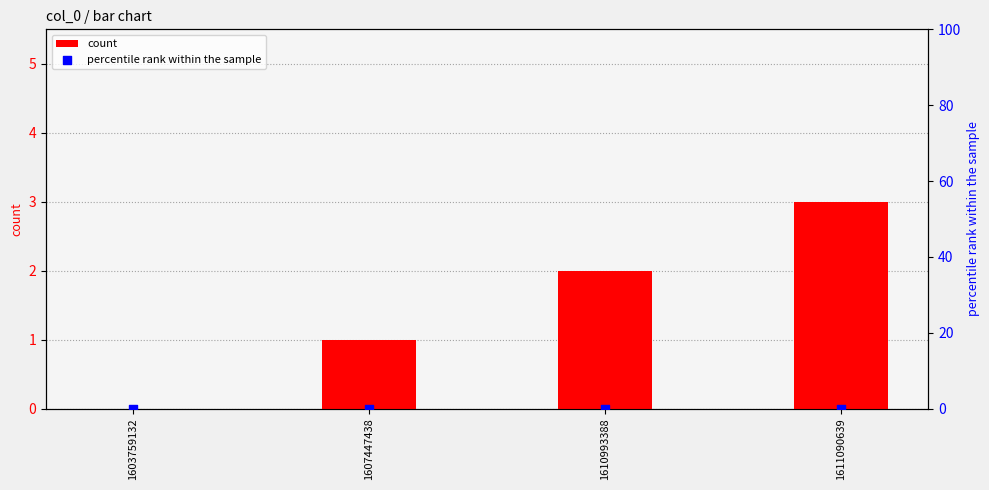

Which series contains the highest Y value?

count